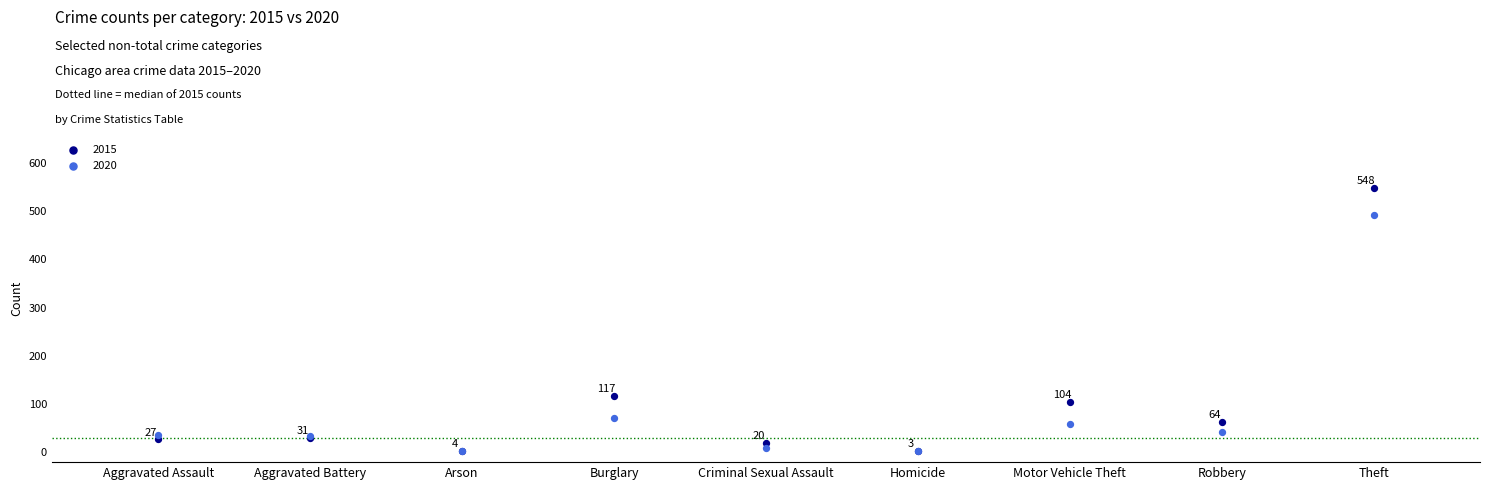

In the 2015 series, what Y value is closest to 275?

117